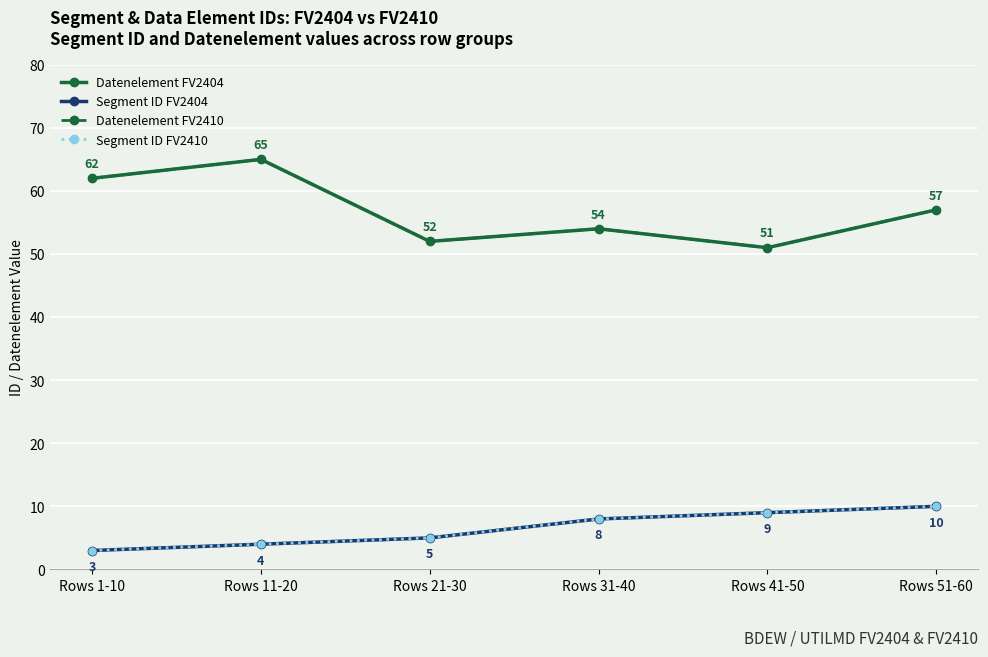

Between Rows 21-30 and Rows 51-60, which series saw the biggest shift?

Datenelement FV2404